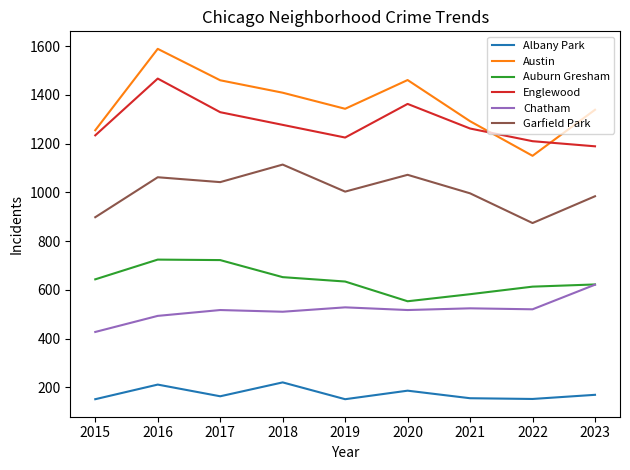

At which category does the chart reach its peak across all series?

2016